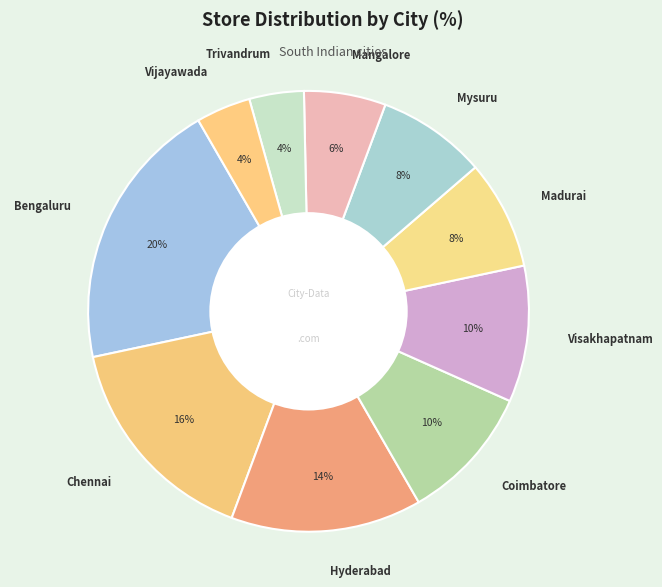

Count the number of slices in the pie.

10